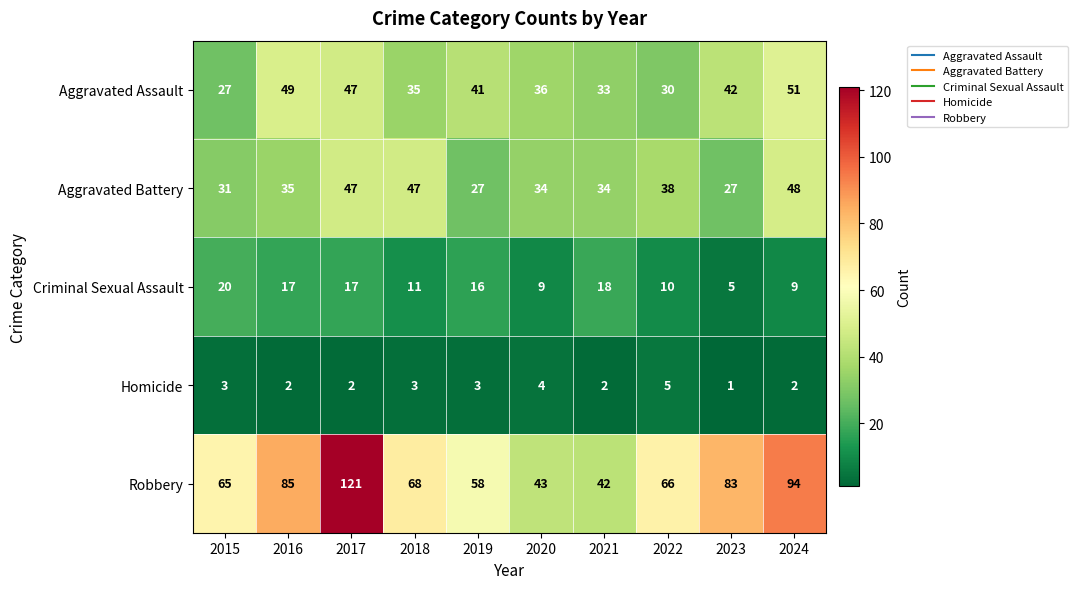

True or false: Criminal Sexual Assault has a value of 17 at 2022.

False